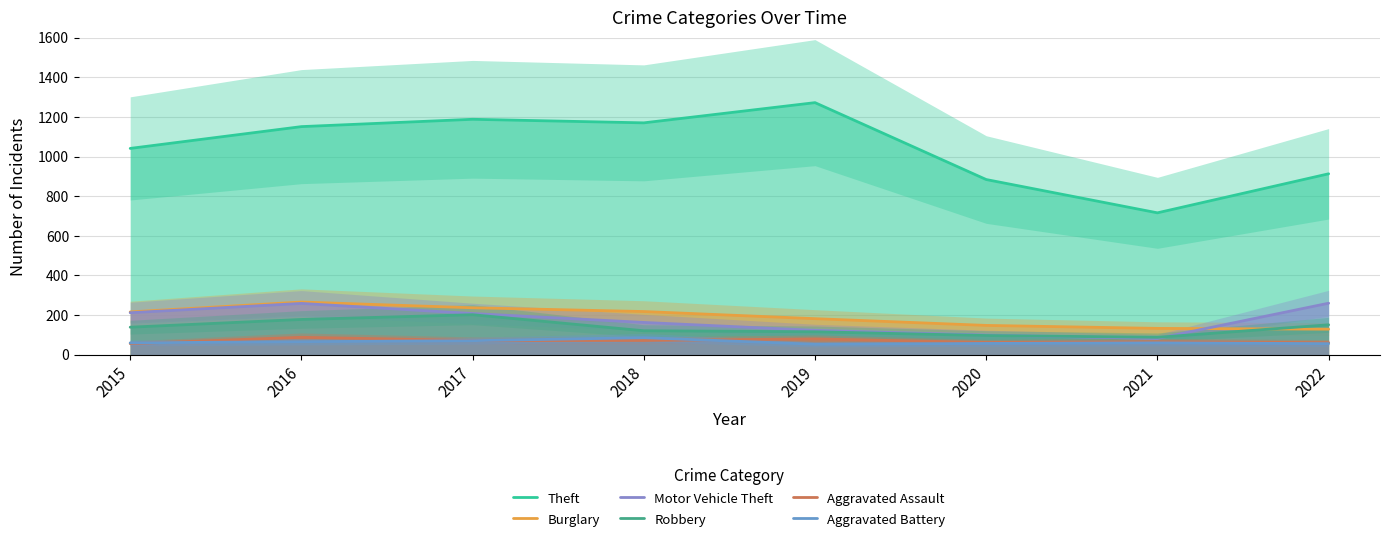

What are all the series names shown in the legend?

Theft, Burglary, Motor Vehicle Theft, Robbery, Aggravated Assault, Aggravated Battery